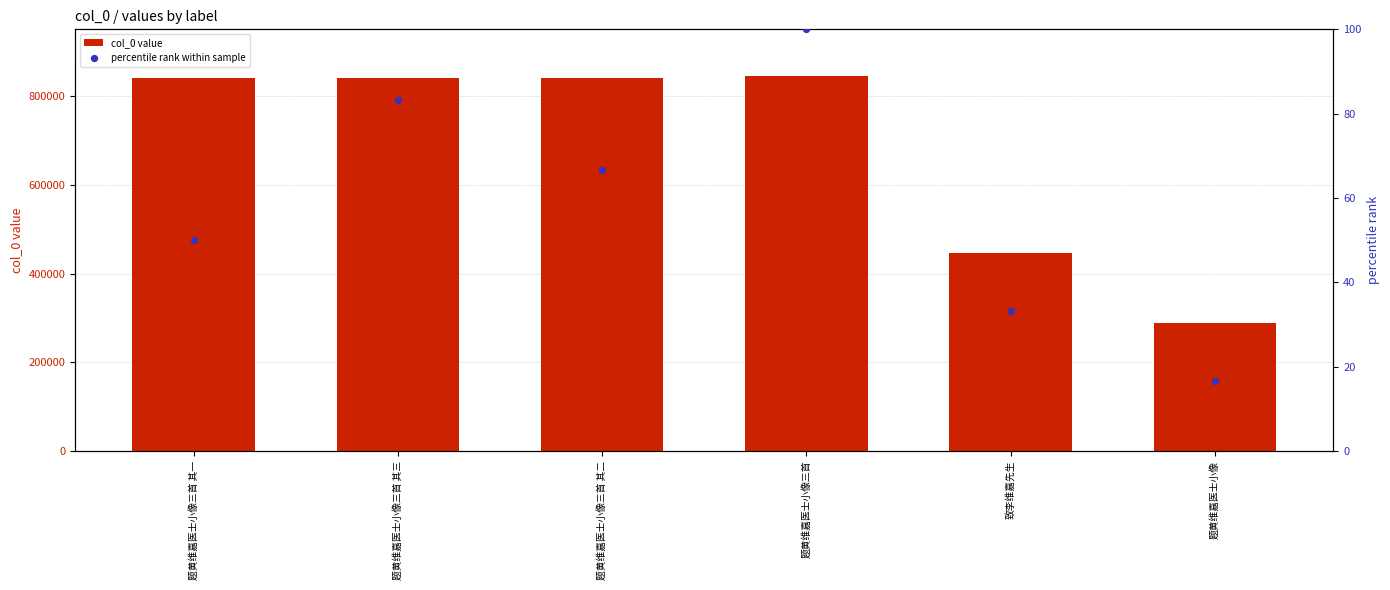

Which series reaches the minimum Y coordinate?

percentile rank within sample